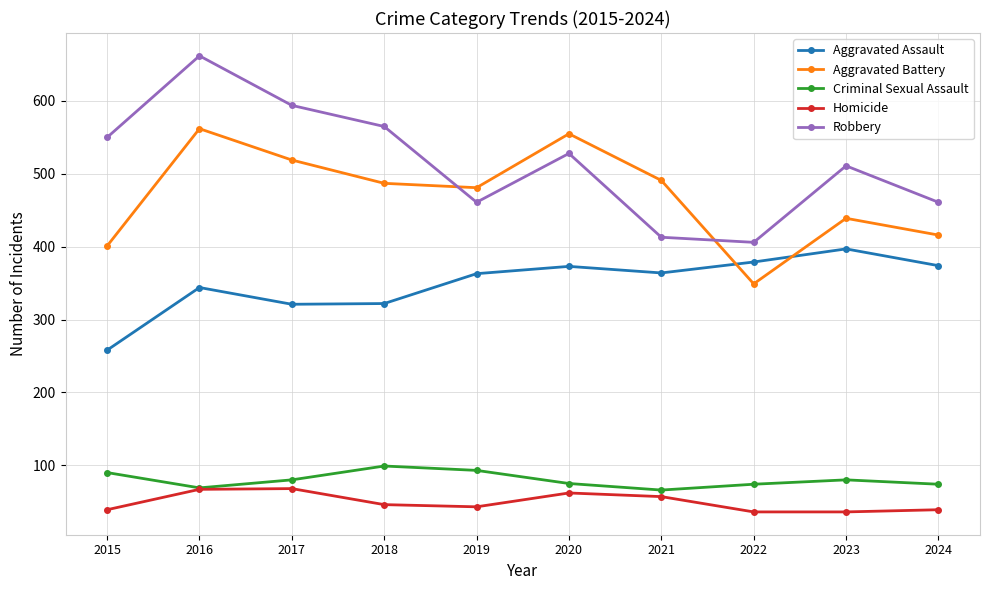

Is it true that Criminal Sexual Assault equals 66 at 2021?

True